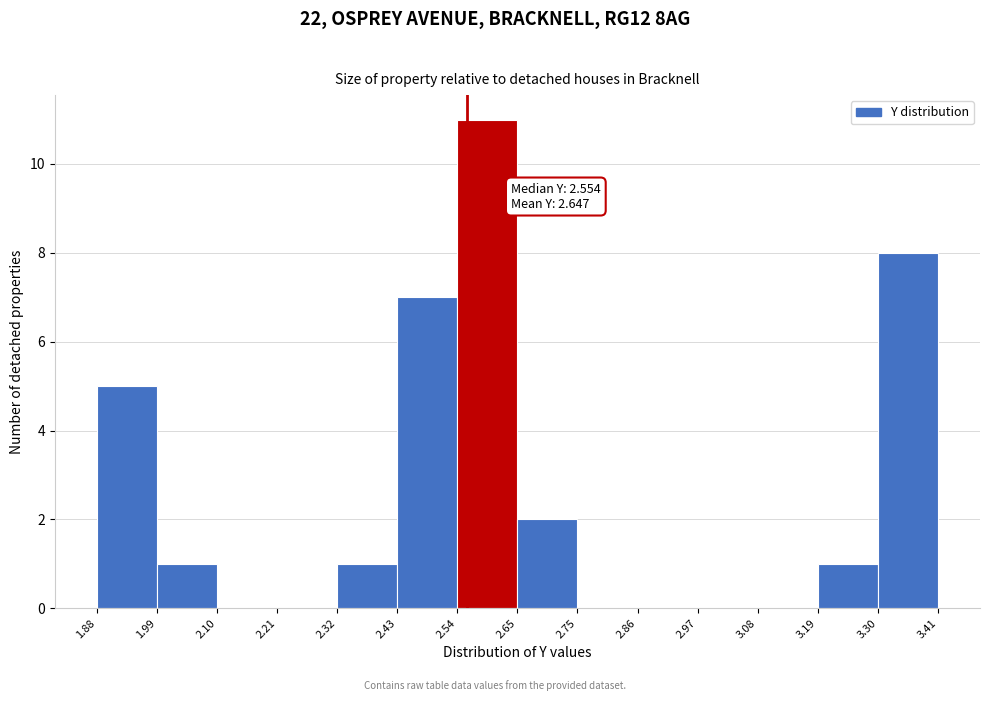

Which range on the x-axis has the tallest bar?

2.54 to 2.65